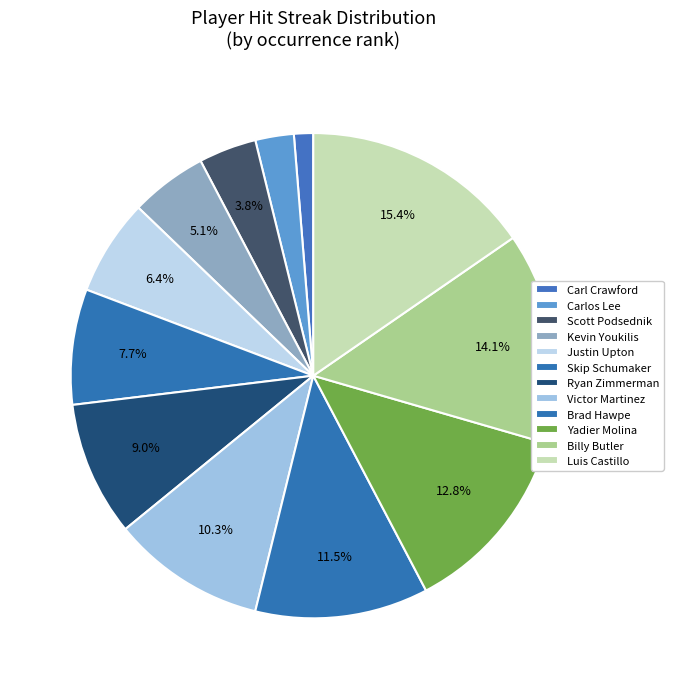

What portion of the pie excludes Brad Hawpe?

88.5%